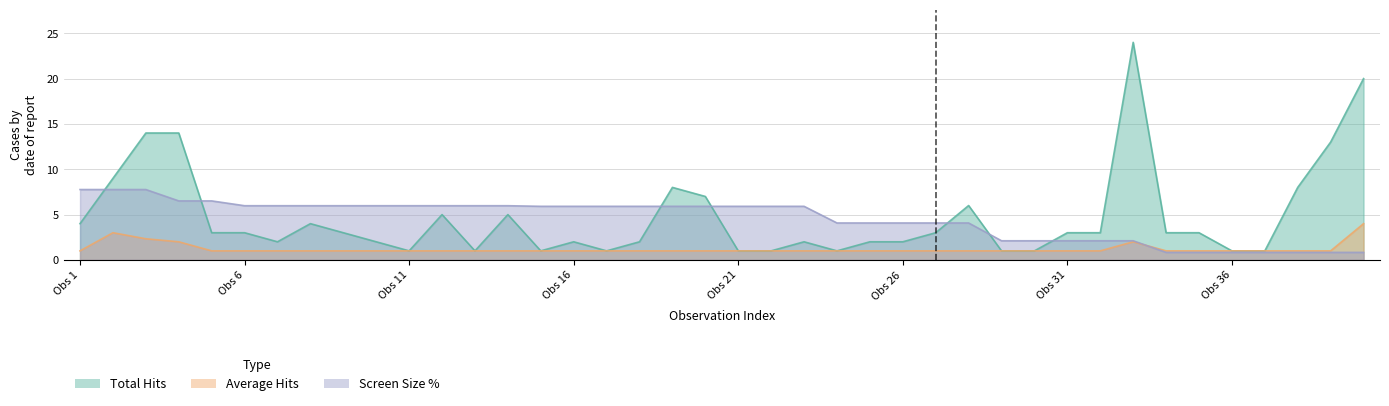

Which series has the largest range (max minus min)?

Total Hits